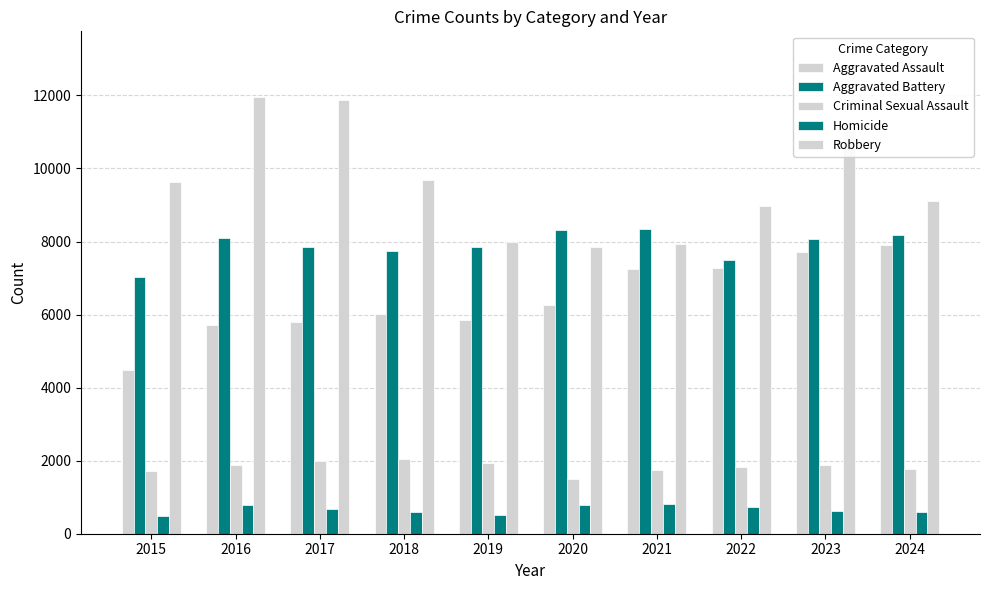

What is the average value of the Aggravated Assault series?

6423